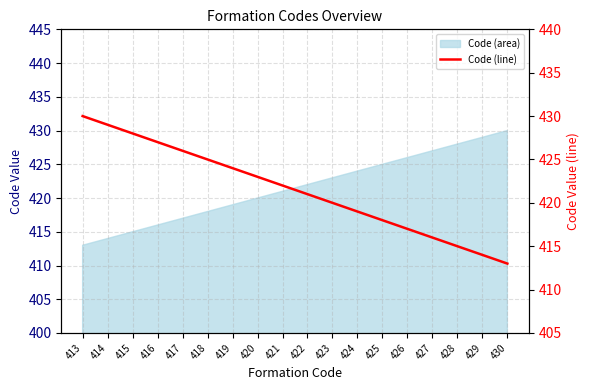

True or false: the data shows 428 at 415.

True